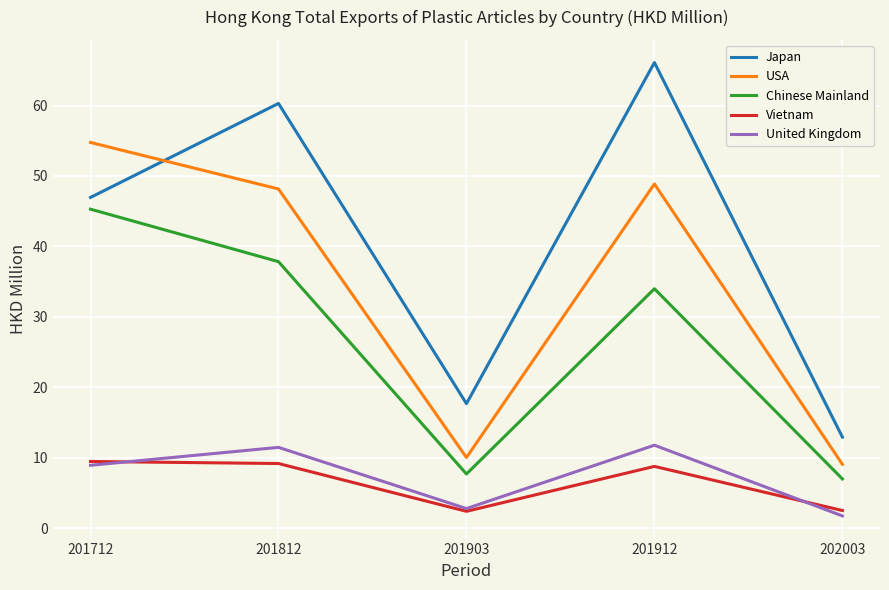

What is the total value across all series at 202003?

33.2